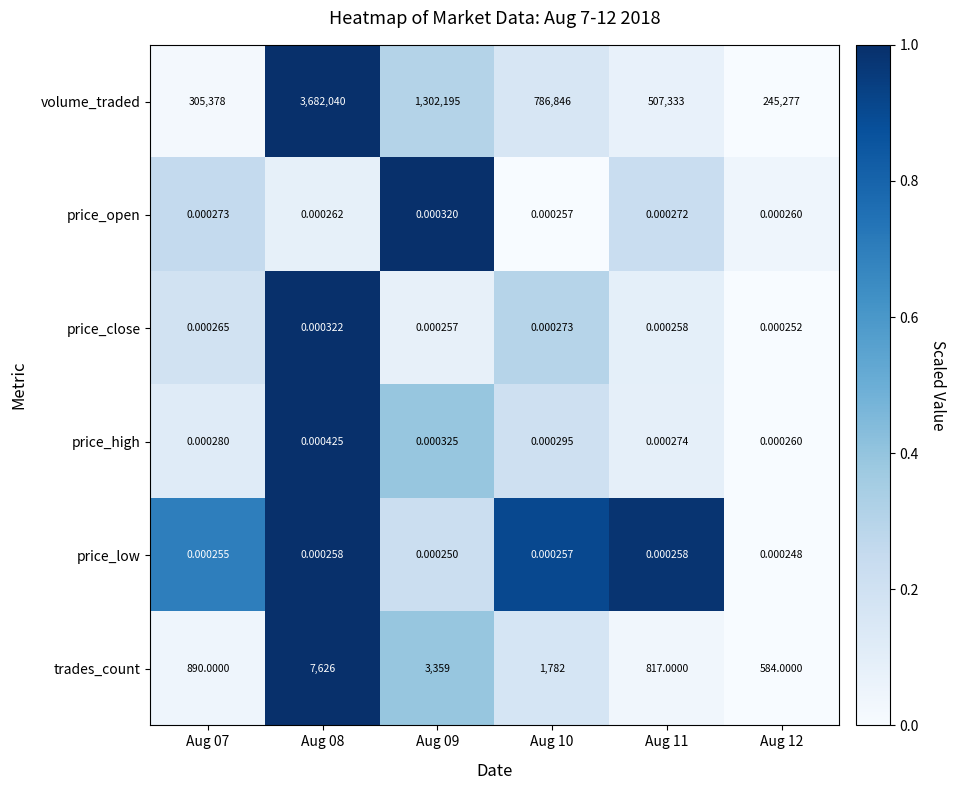

Which series has the widest spread of values?

volume_traded